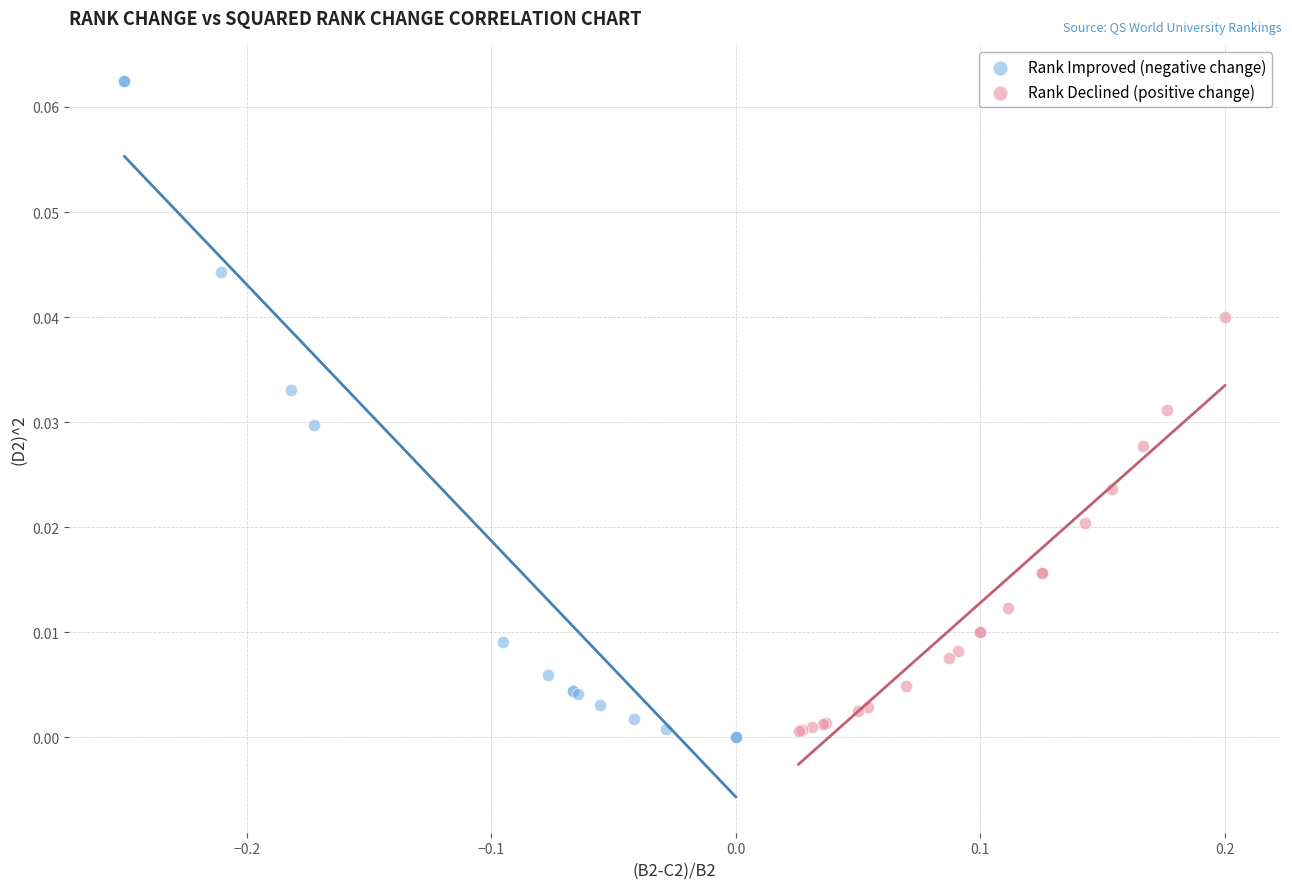

Which series has the largest Y range (max minus min)?

Rank Improved (negative change)